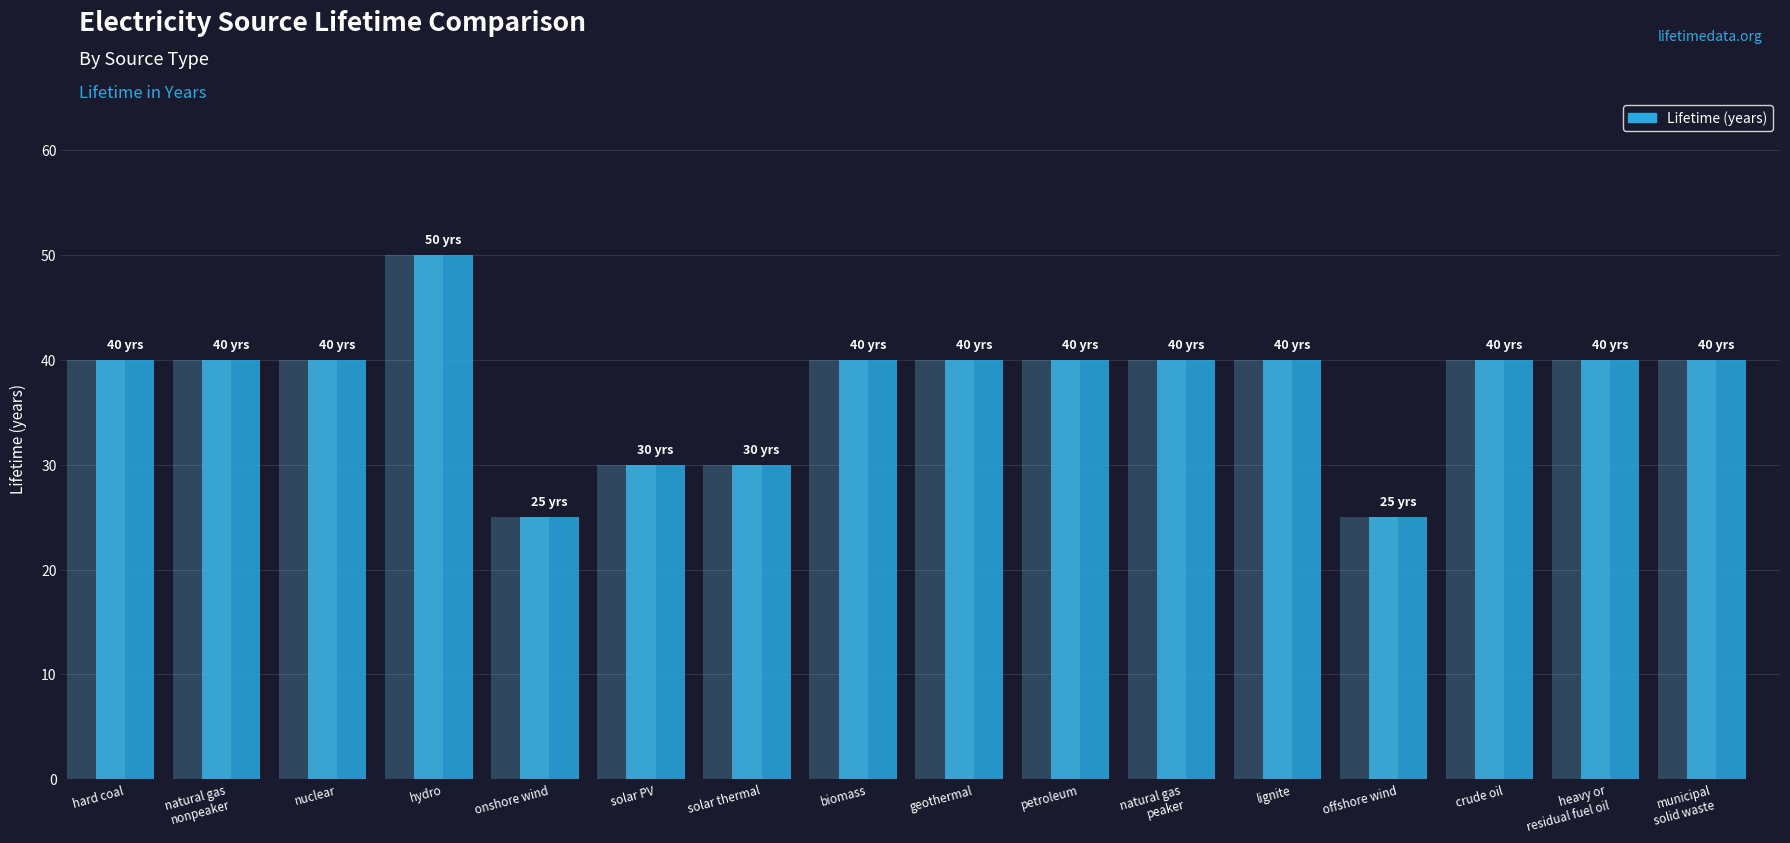

Approximately how many times larger is the value at biomass compared to natural gas
peaker?

1.0